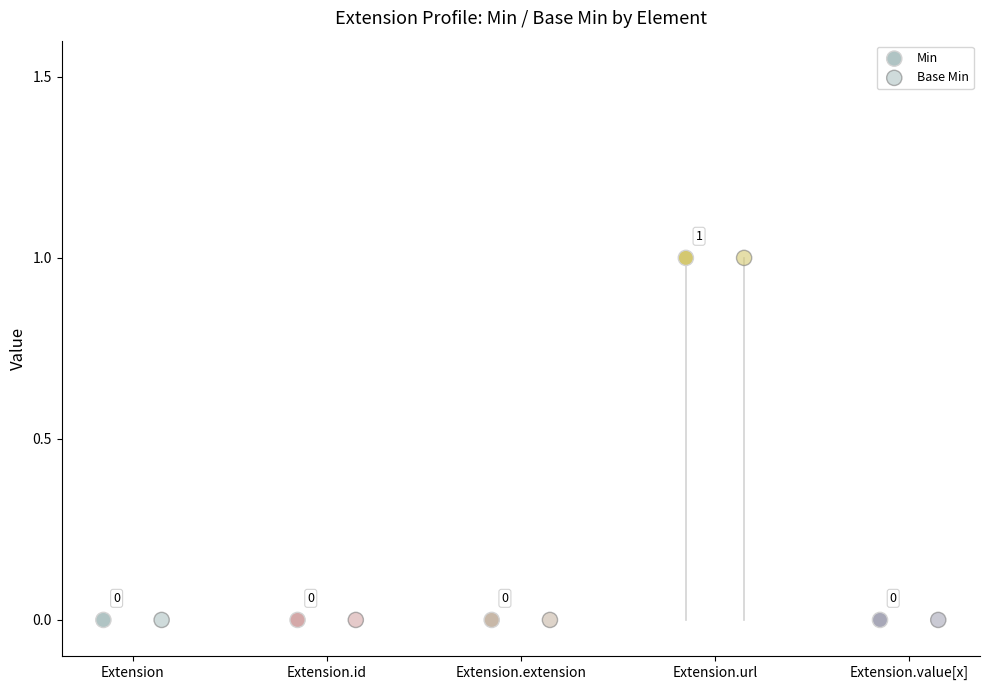

Which series contains the lowest Y value?

Min